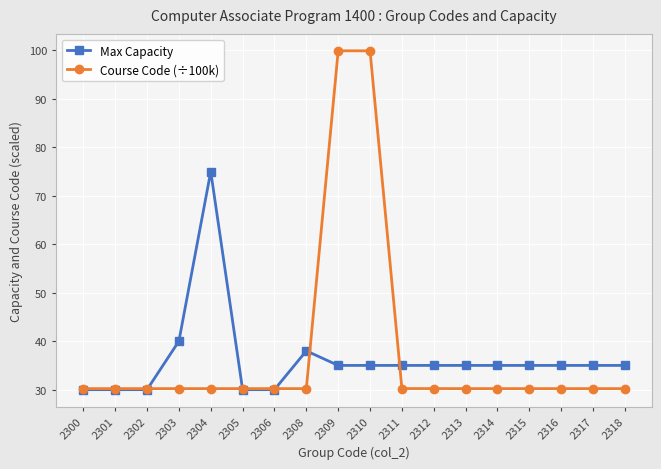

The value of Max Capacity at 2303 is 40.0. True or false?

True